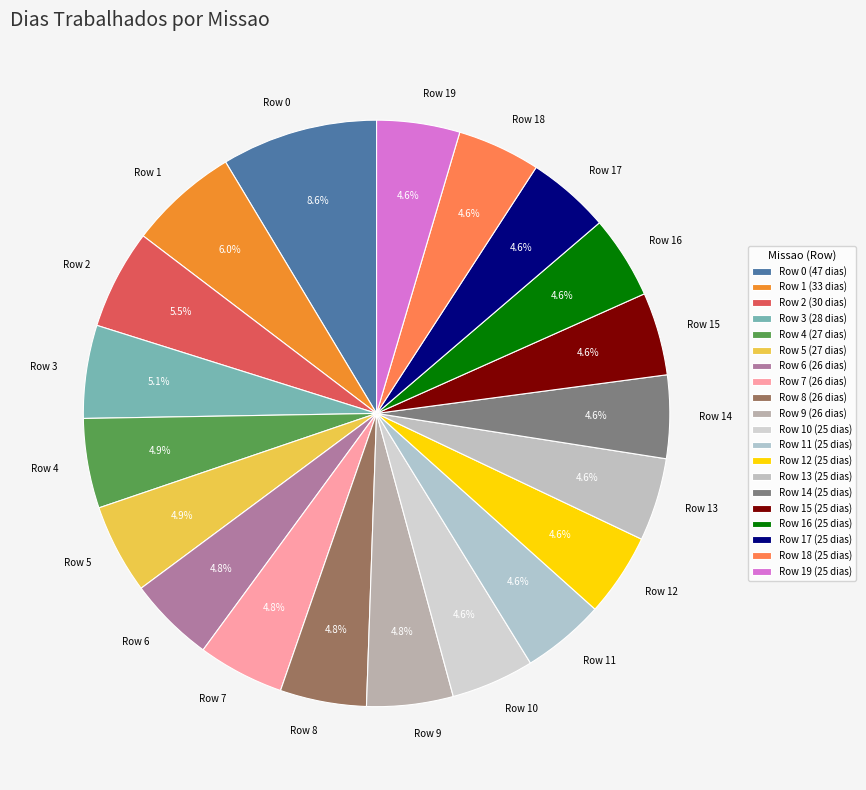

What is the ratio of the value at Row 6 to the value at Row 5?

1.0